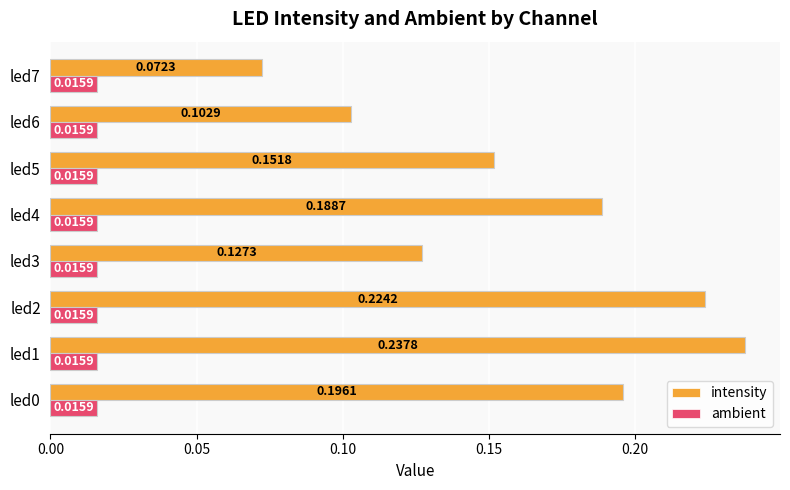

How many data points does each series have?

8